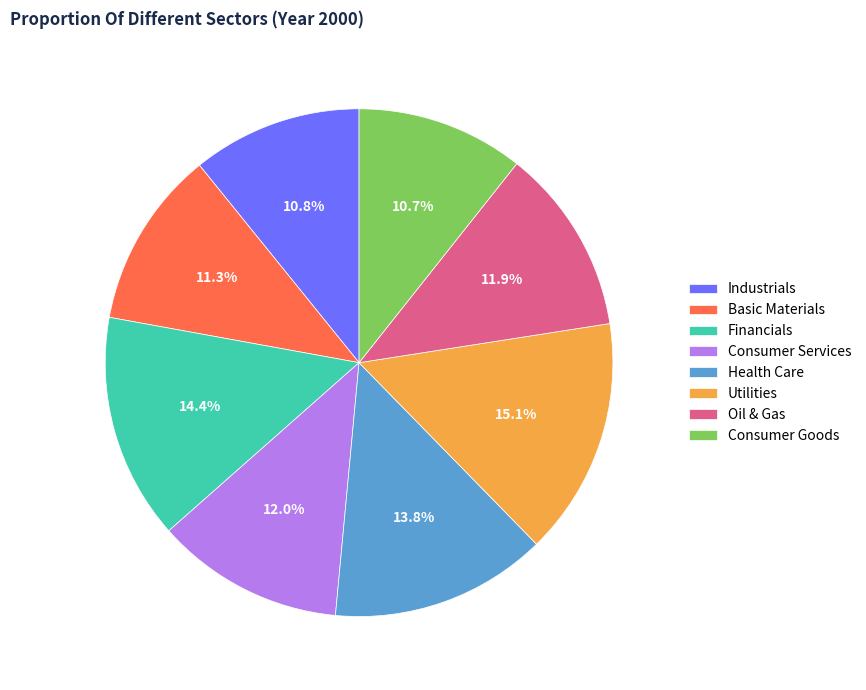

What percentage do Consumer Goods and Basic Materials together represent?

22.0%